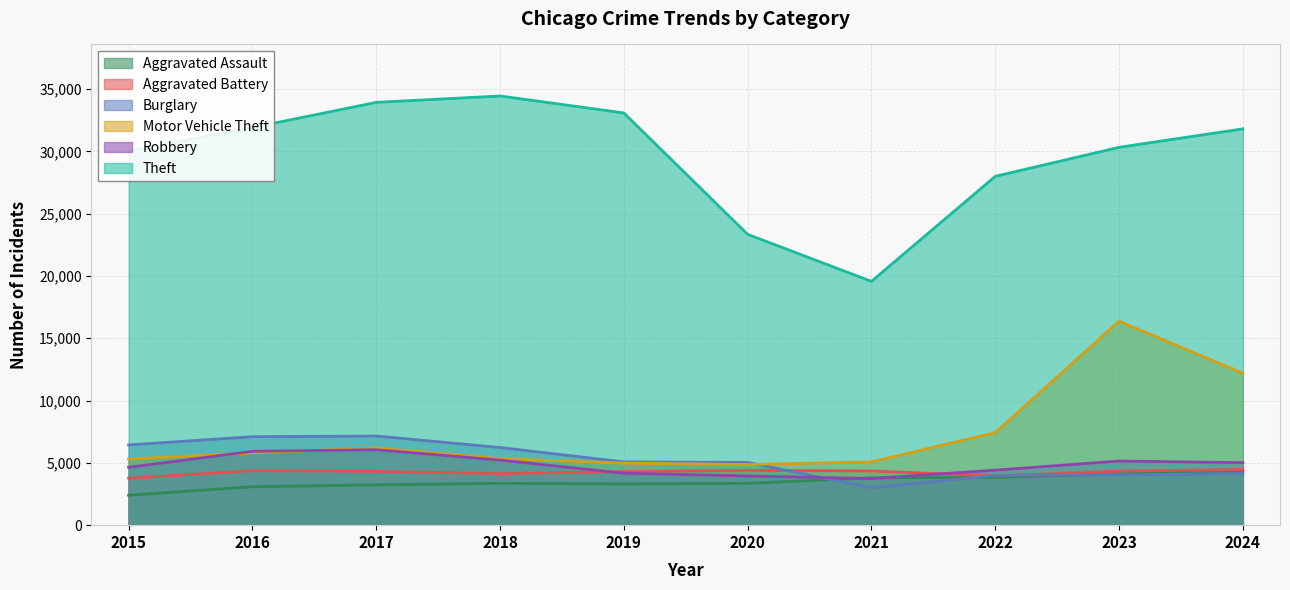

How many lines are shown in the chart?

6